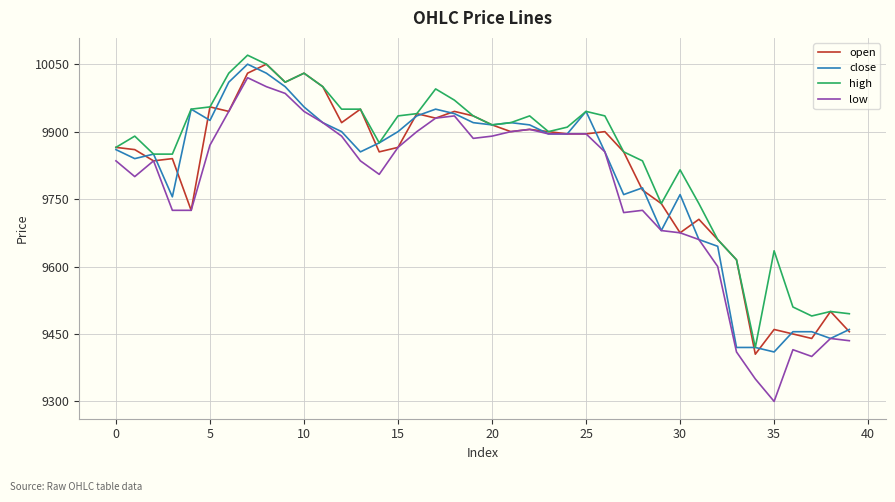

What is the highest value of the high series?

10070